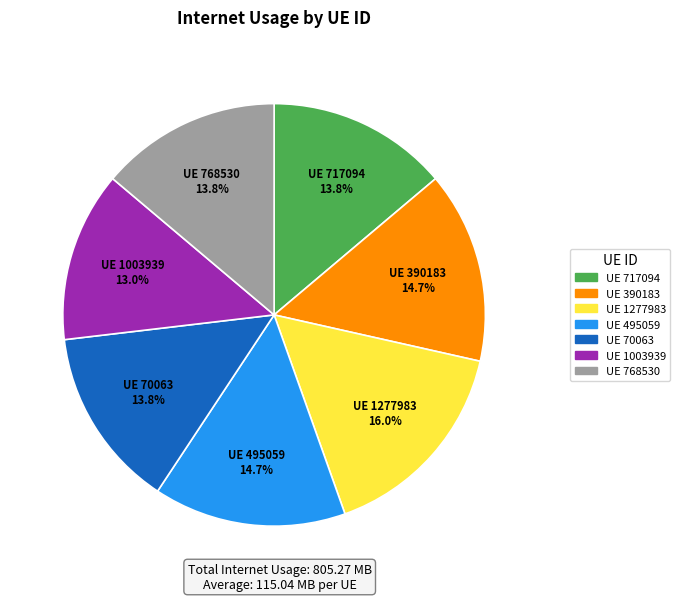

Count the number of slices in the pie.

7